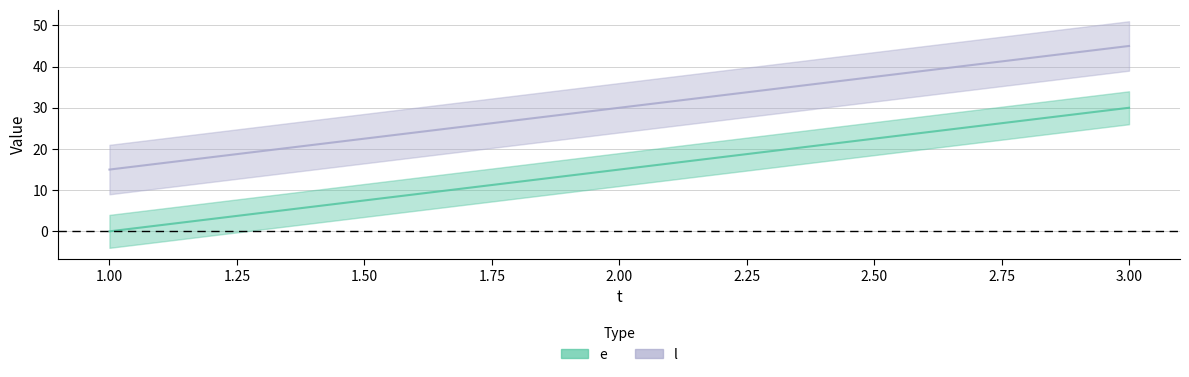

Reading left to right, what are all the values shown in this chart?

e: 1=0	2=15	3=30
l: 1=15	2=30	3=45